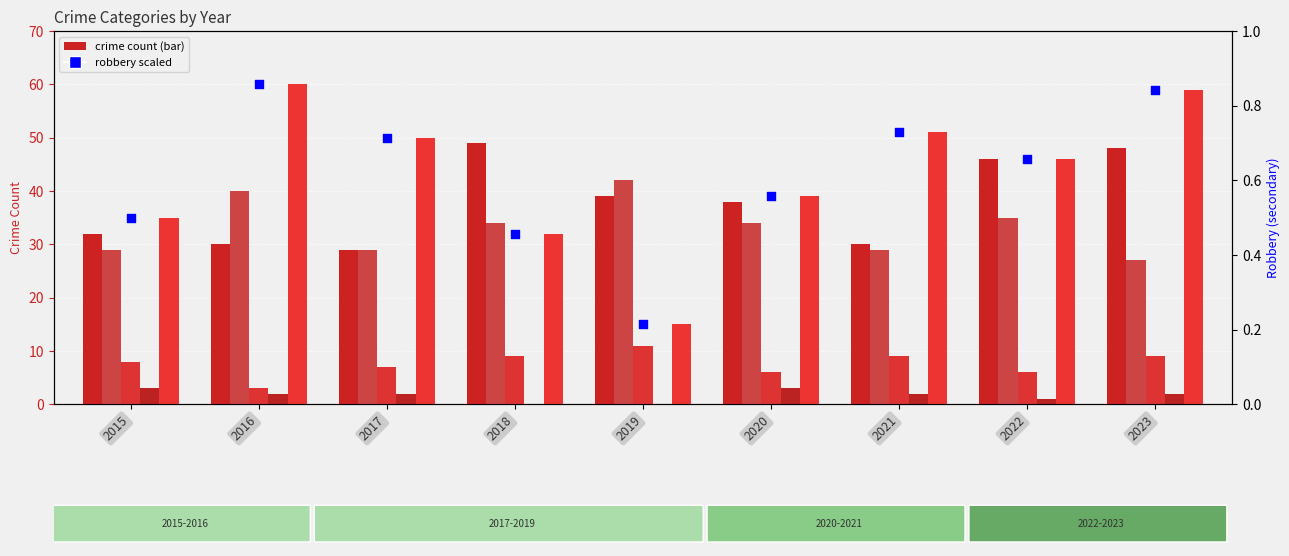

Is the value of Robbery at 2023 greater than the value of Robbery (scaled) at 2016?

No